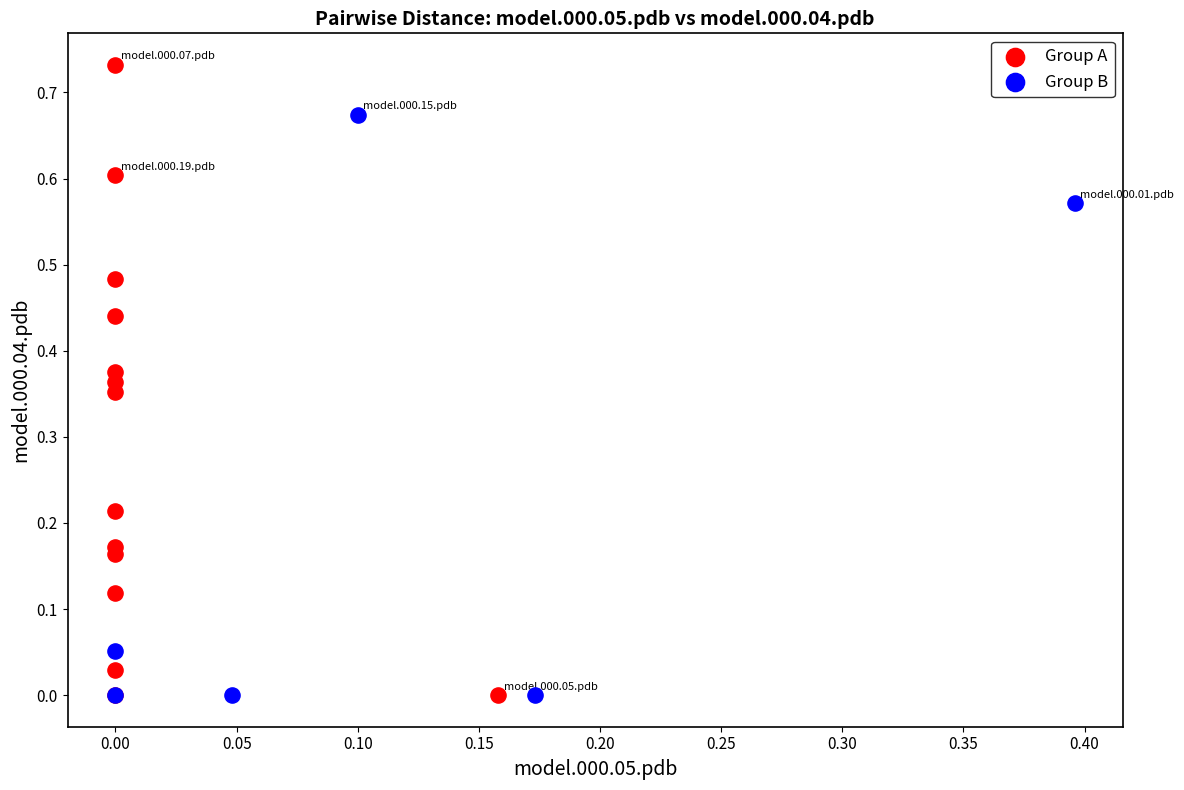

Which series has the widest spread of Y values?

Group A